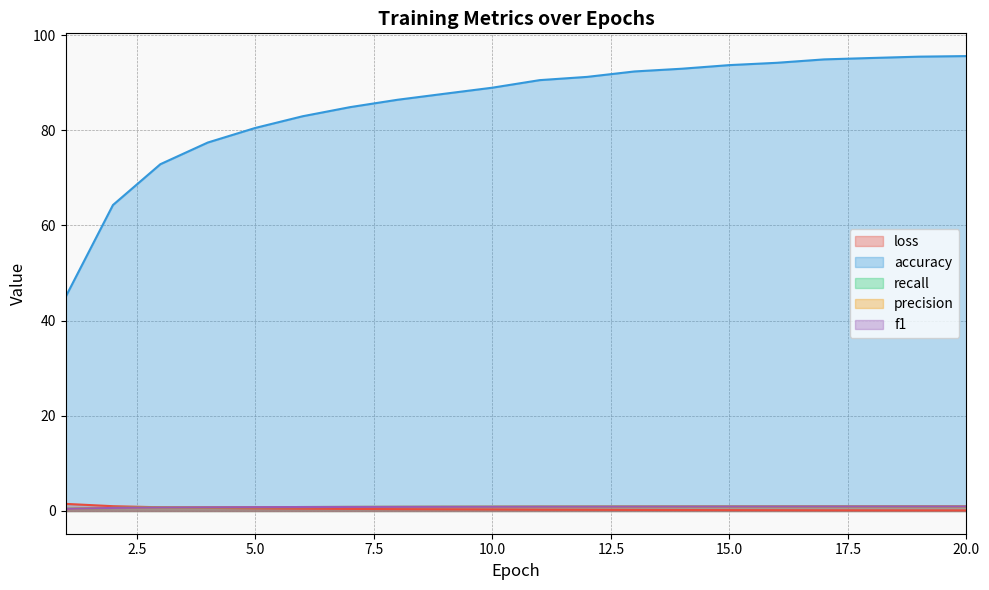

Which series has the largest range (max minus min)?

accuracy